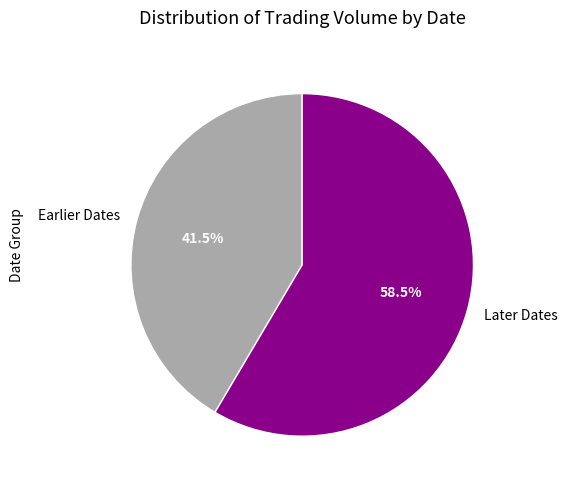

Rank the categories by value from highest to lowest.

Later Dates, Earlier Dates